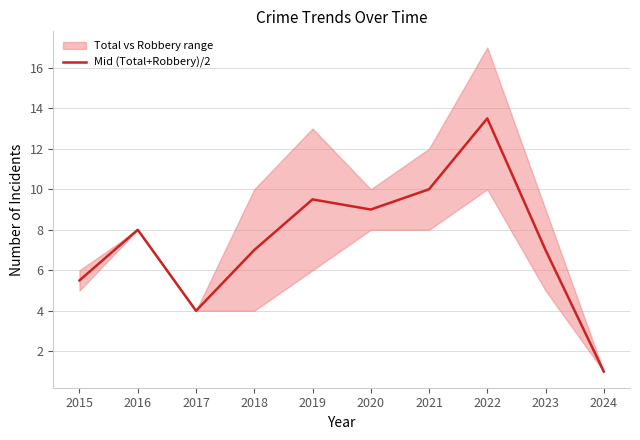

List the labels in order of value, largest first.

2022, 2021, 2019, 2020, 2016, 2018, 2023, 2015, 2017, 2024